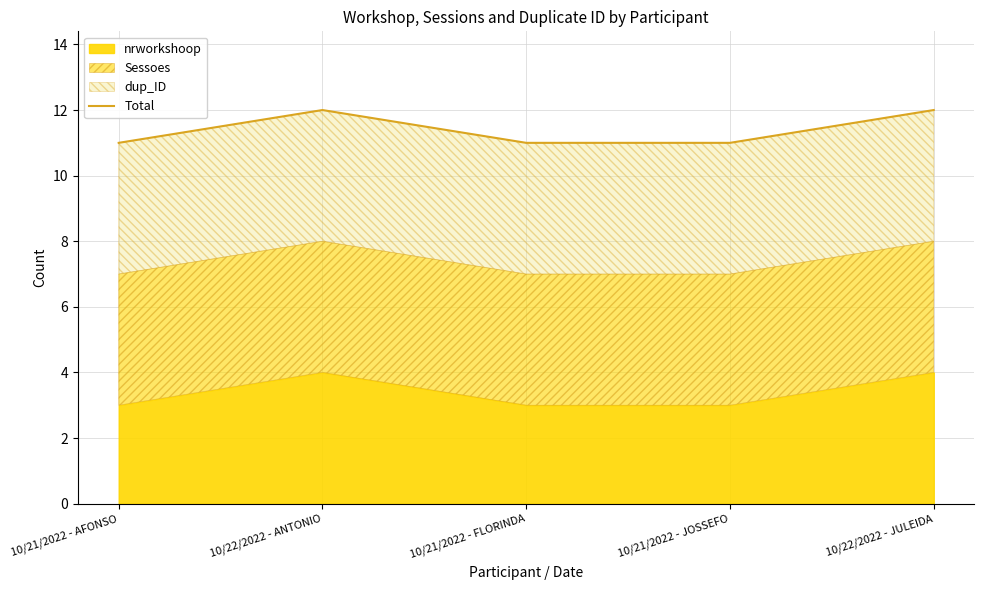

Reading right to left, transcribe all the data shown in this chart.

10/22/2022 - JULEIDA=12	10/21/2022 - JOSSEFO=11	10/21/2022 - FLORINDA=11	10/22/2022 - ANTONIO=12	10/21/2022 - AFONSO=11